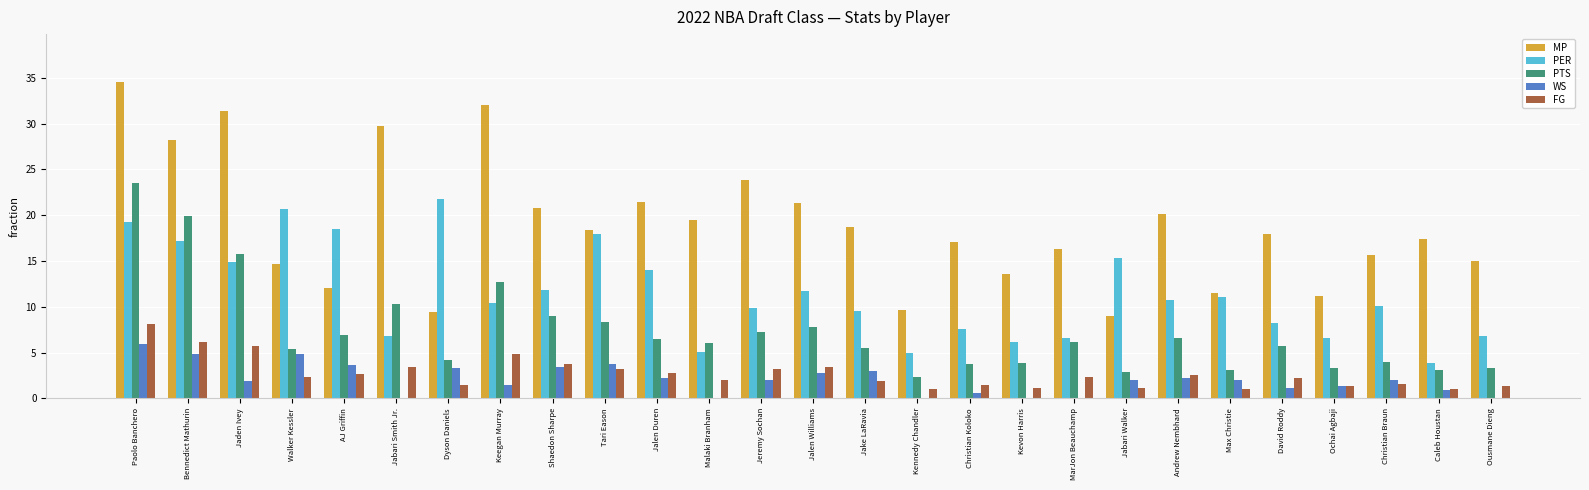

What position from the right is Max Christie?

6